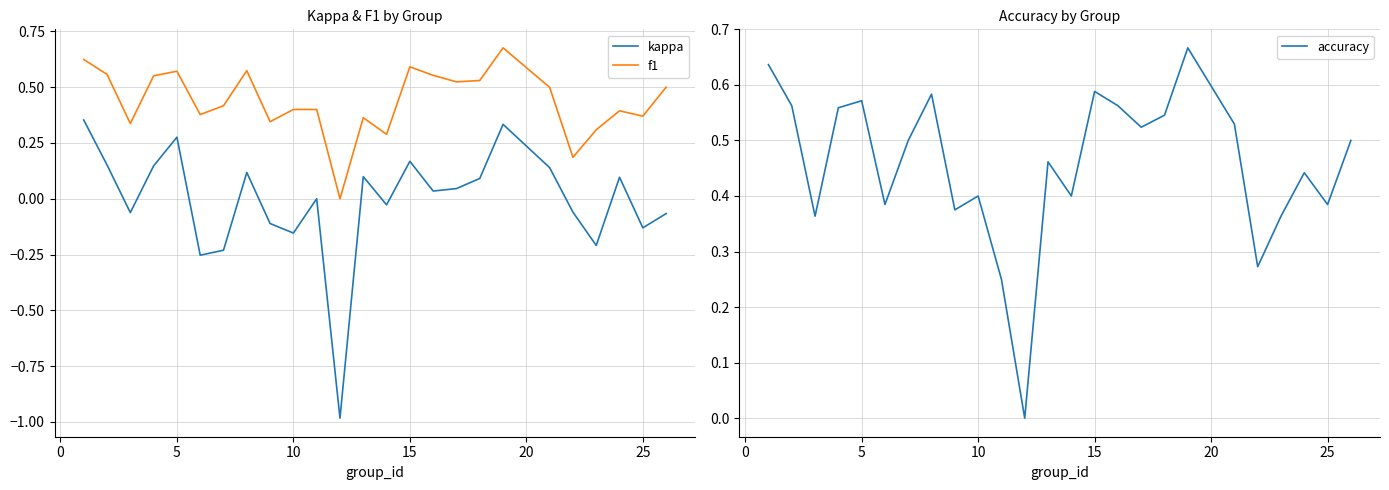

True or false: kappa and f1 intersect in this chart.

False